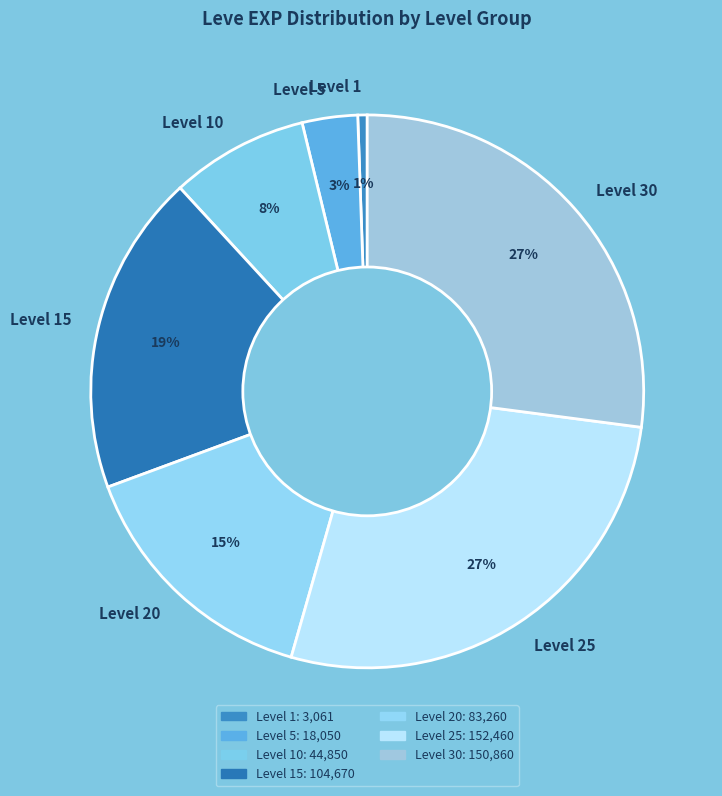

Is it true that Level 30 is 20% of the pie?

False